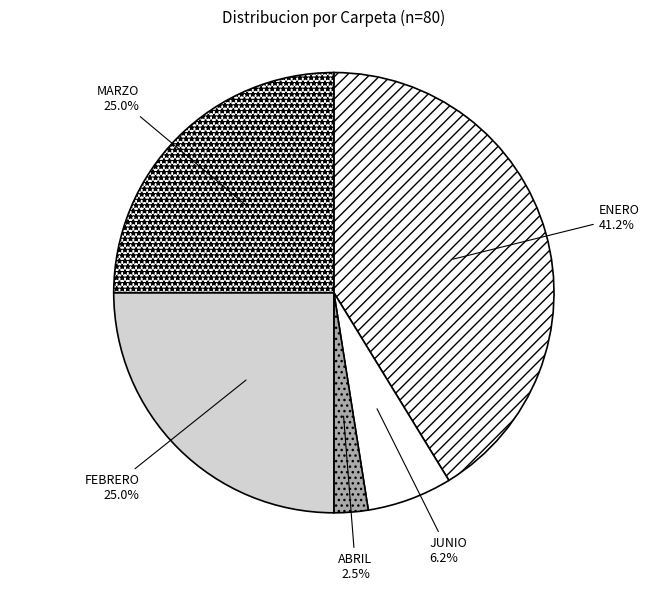

How many segments does this pie chart have?

5